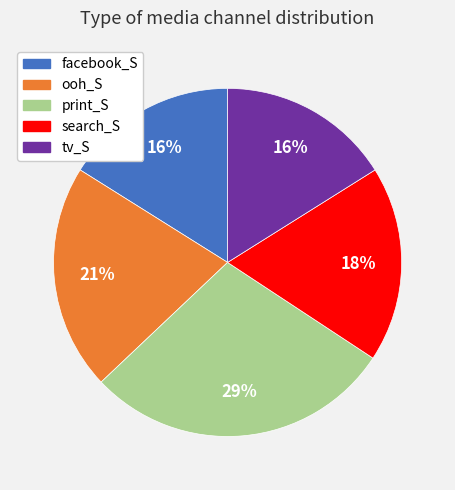

To the nearest percent, what is the combined percentage of ooh_S and search_S?

39%